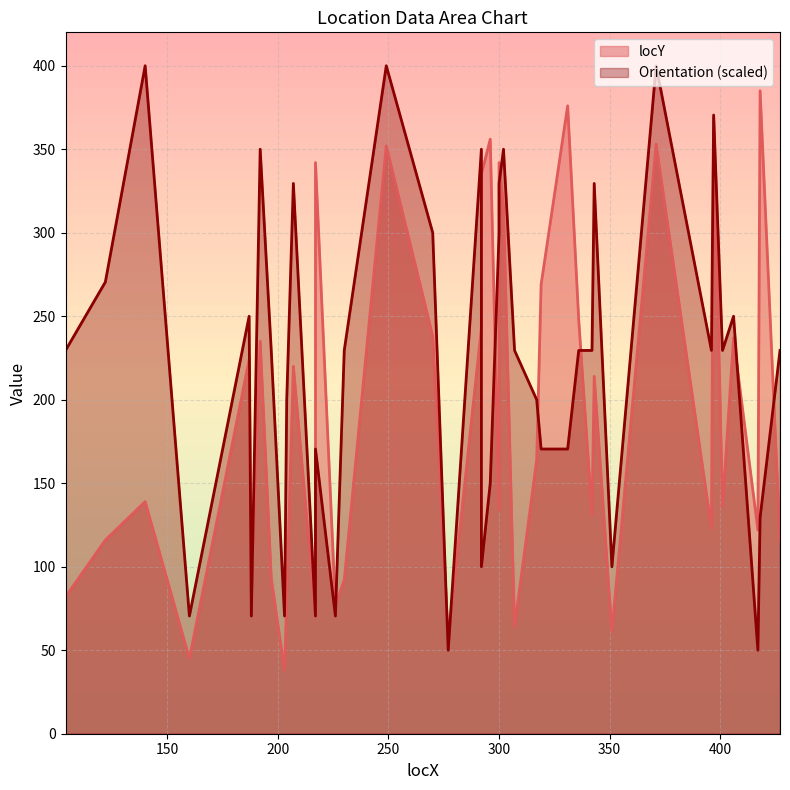

Count the number of categories in the chart.

40